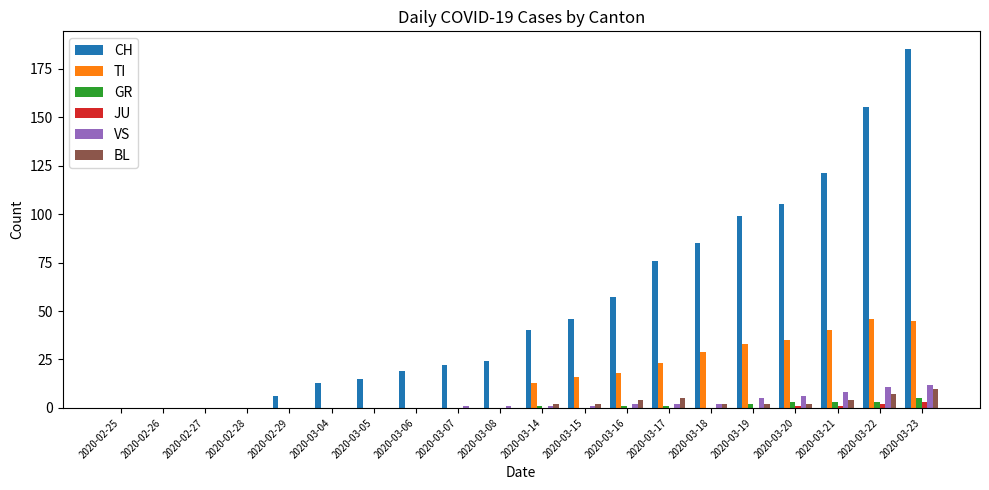

Is the value of BL at 2020-03-16 greater than the value of CH at 2020-03-17?

No